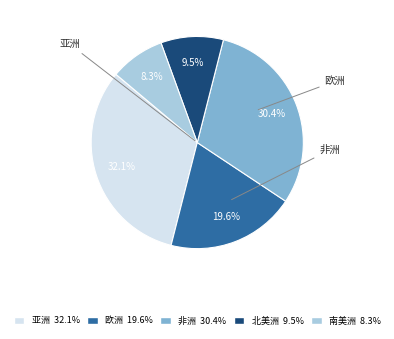

Does any single category account for the majority?

No